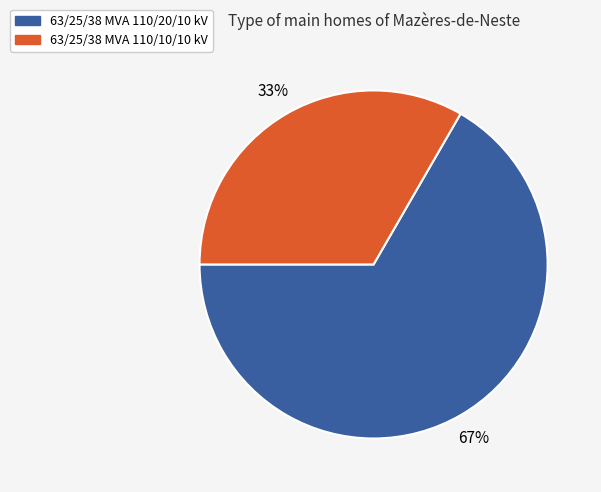

Is 63/25/38 MVA 110/10/10 kV the majority of the pie?

No